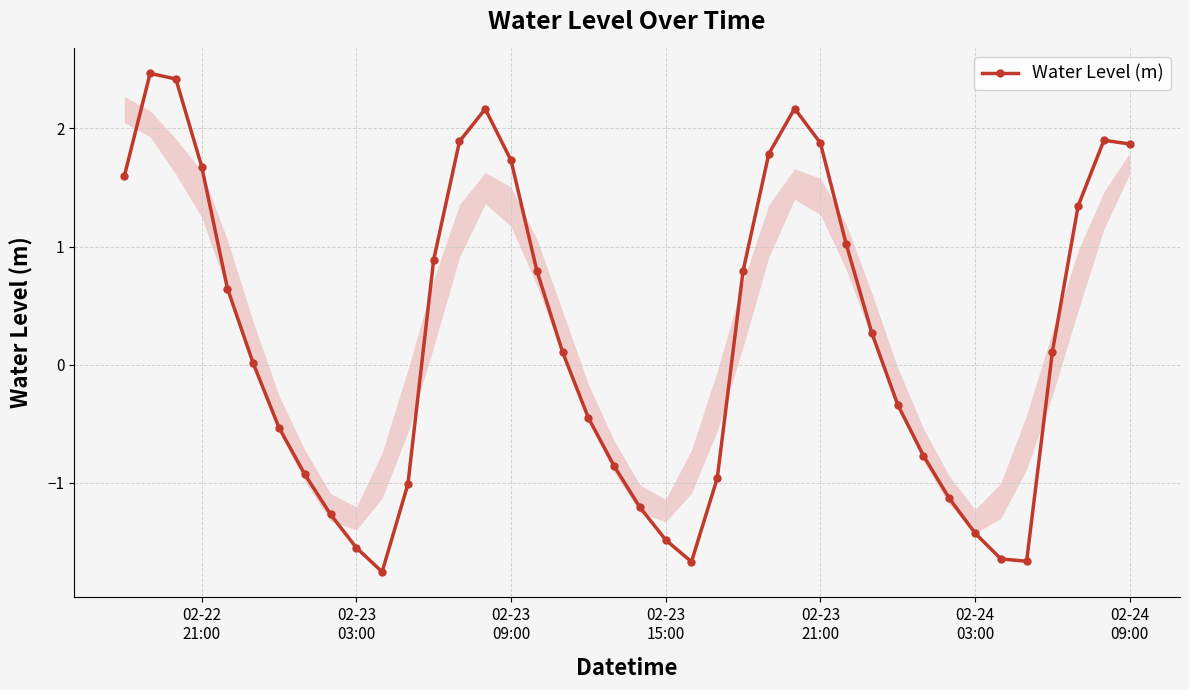

What is the smallest value displayed?

-1.8